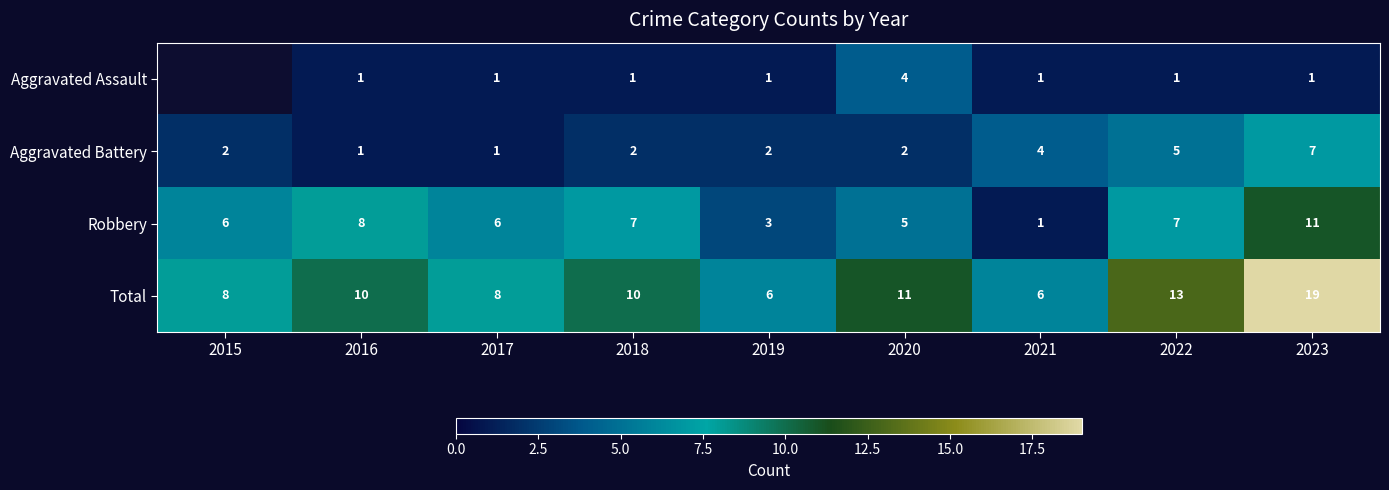

At which label does Robbery first exceed 6?

2016